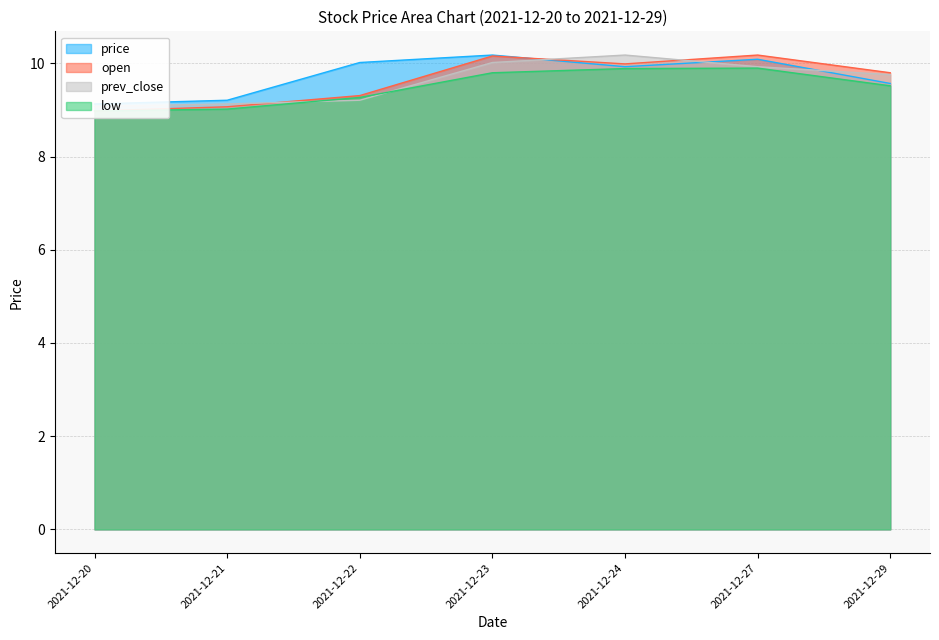

Which series has the largest range (max minus min)?

open